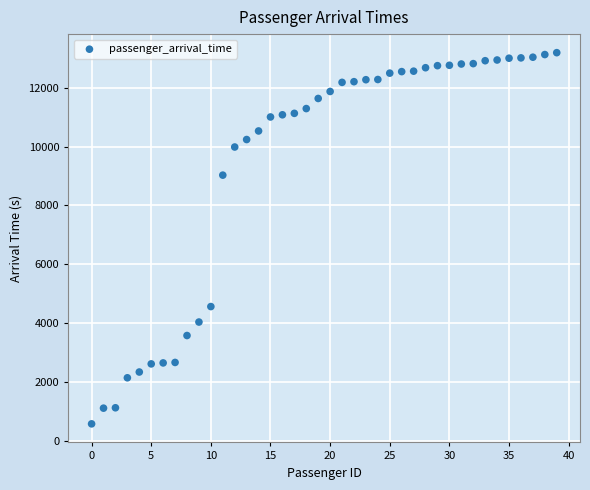

What is the range of Y values (max minus min)?

12602